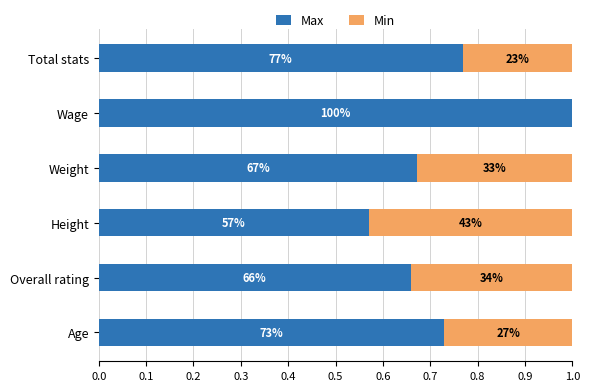

What are all the series names shown in the legend?

Max, Min